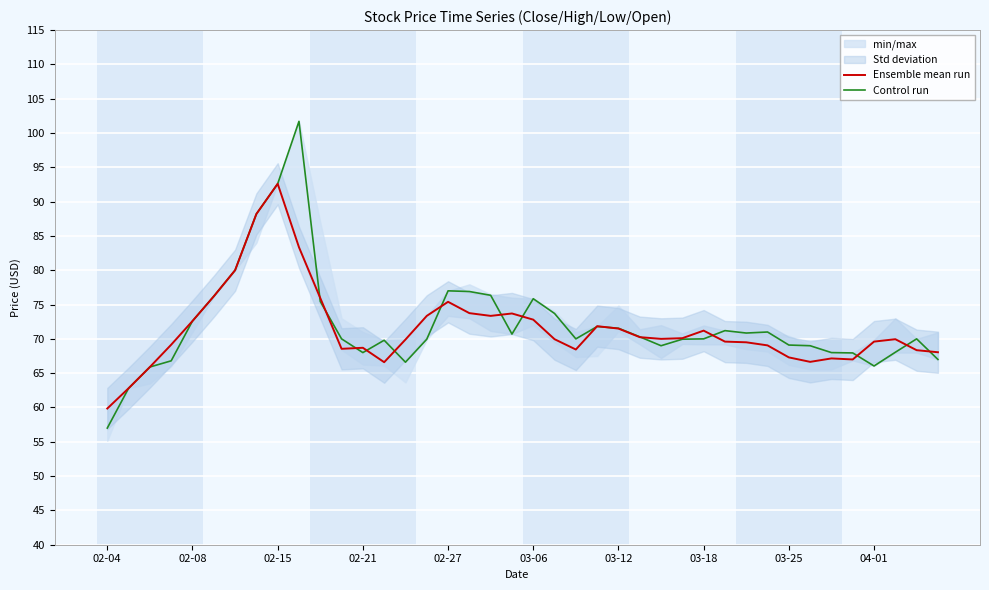

At which label does Control run reach its minimum?

02-04